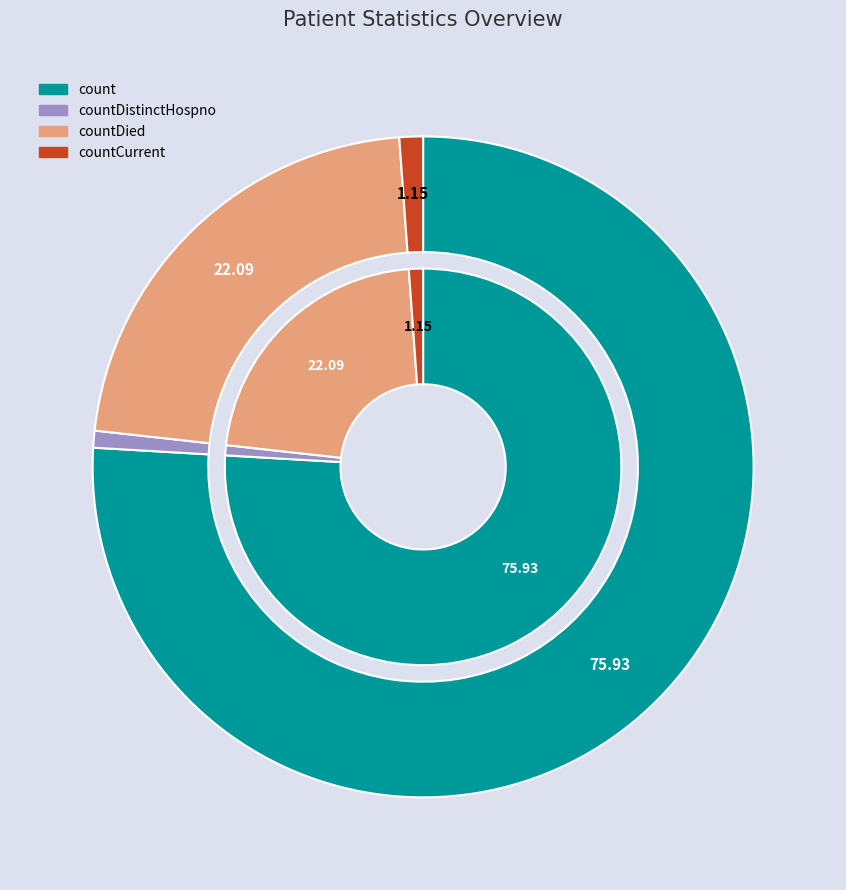

Rank the categories by value from lowest to highest.

countDistinctHospno, countCurrent, countDied, count